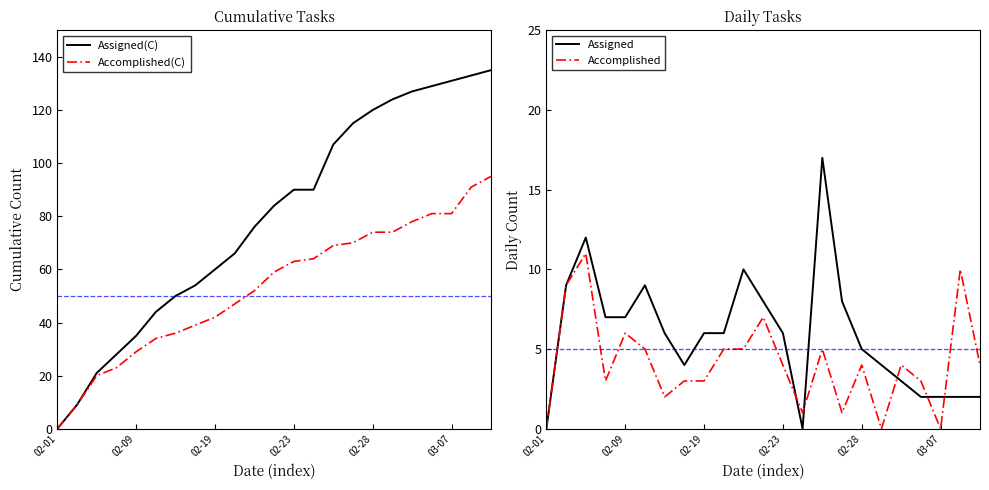

What is the maximum value for Accomplished(C)?

95